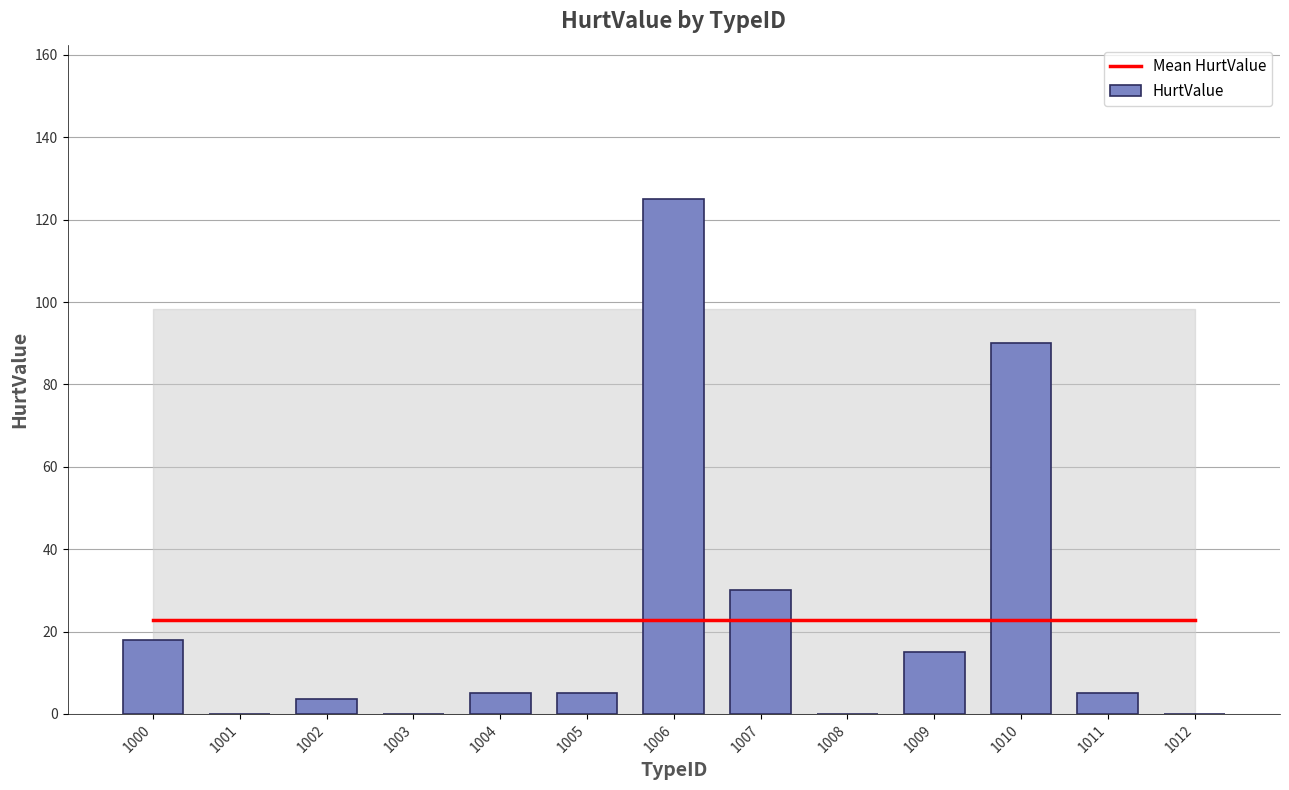

Rank the categories by Mean HurtValue value from highest to lowest.

1000, 1001, 1002, 1003, 1004, 1005, 1006, 1007, 1008, 1009, 1010, 1011, 1012